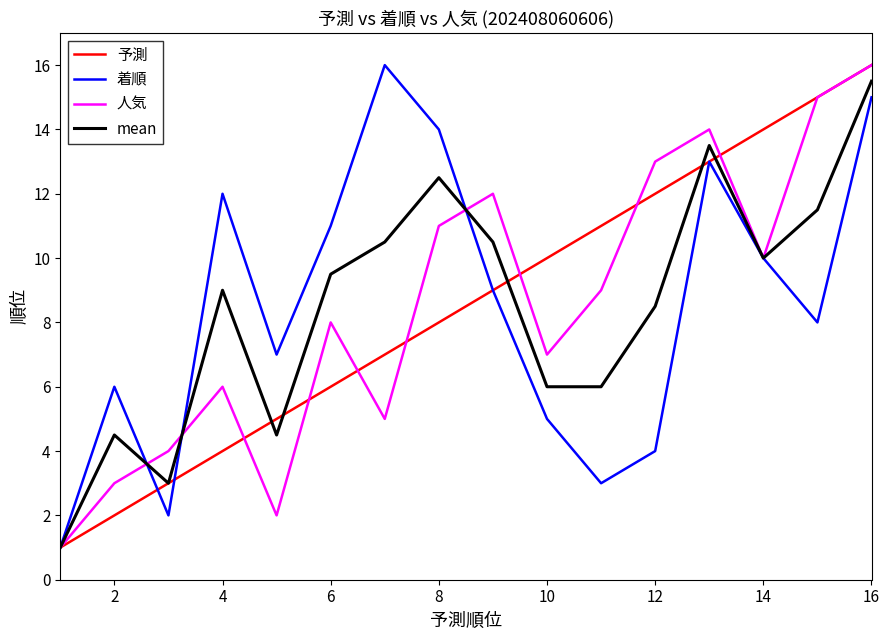

What is the minimum value shown in the chart?

1.0